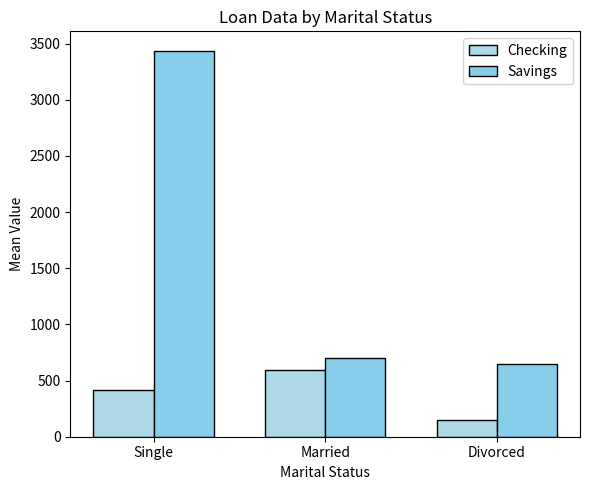

Reading left to right, extract all data points from this chart.

Checking: Single=414.2	Married=590.0	Divorced=150.0
Savings: Single=3436.8	Married=700.0	Divorced=650.0